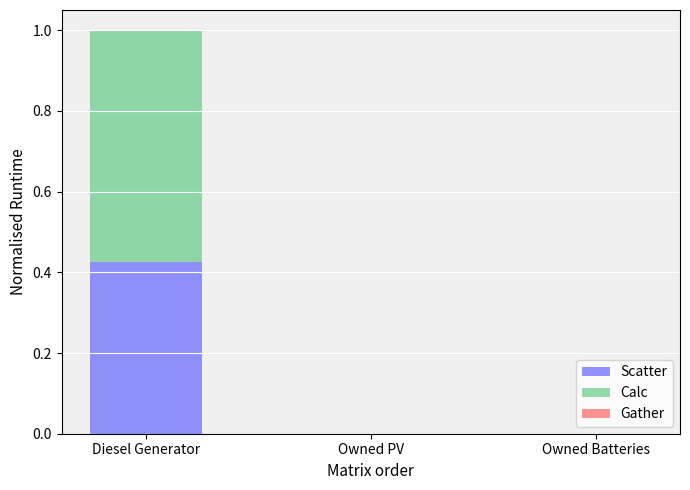

At which category is the sum across all series the highest?

Diesel Generator